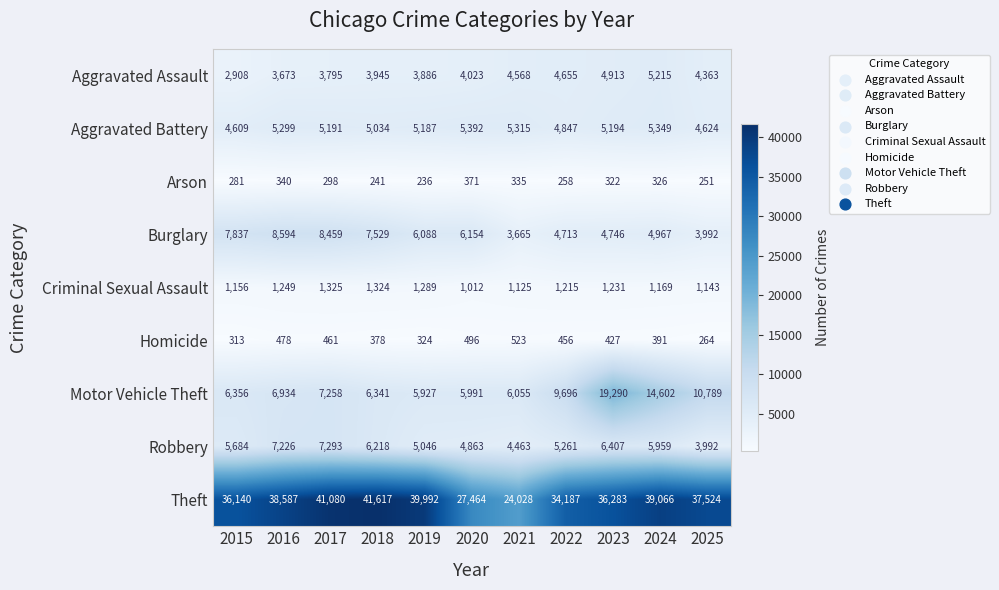

Read the Burglary value at 2019.

6088